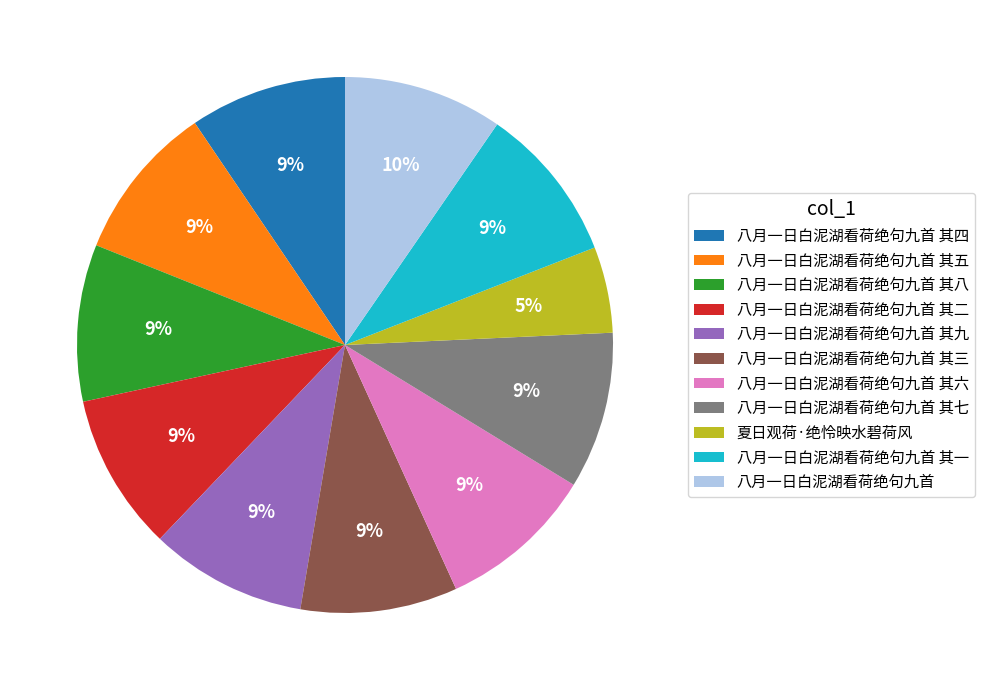

To the nearest percent, what is the average slice percentage?

9%